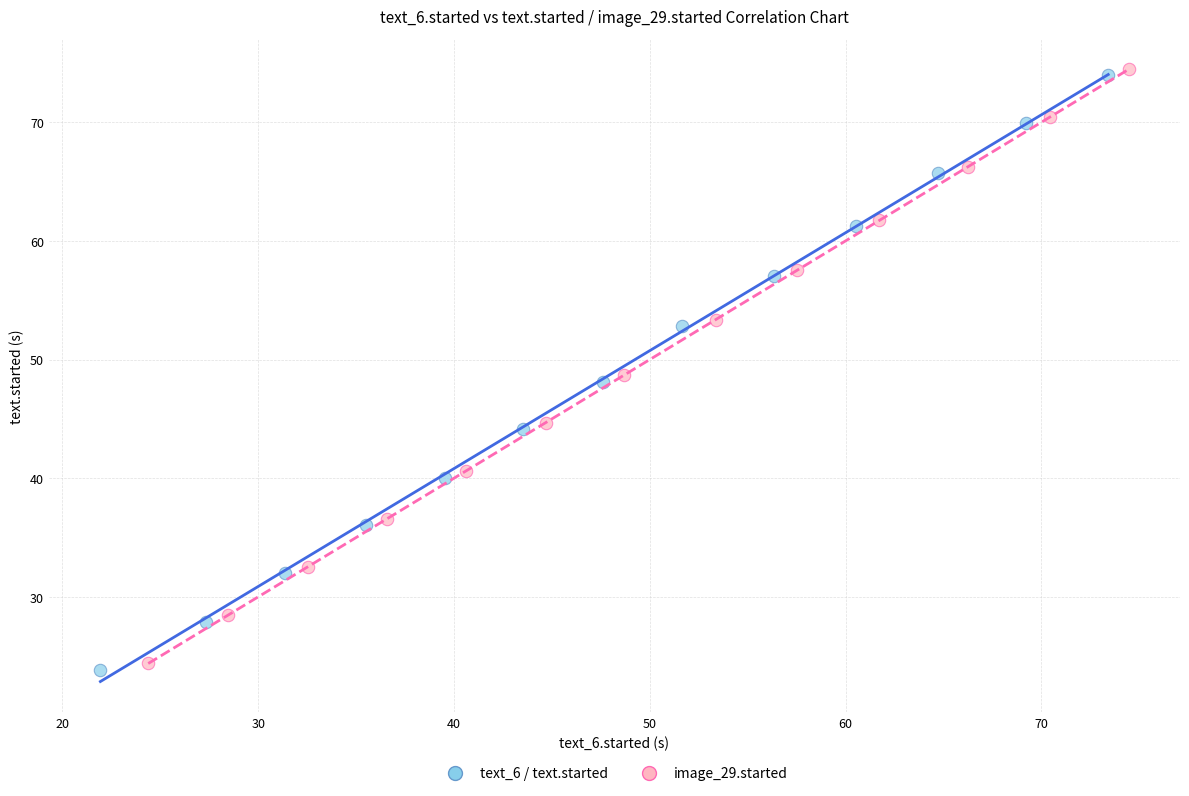

Which series reaches the minimum Y coordinate?

text_6 / text.started